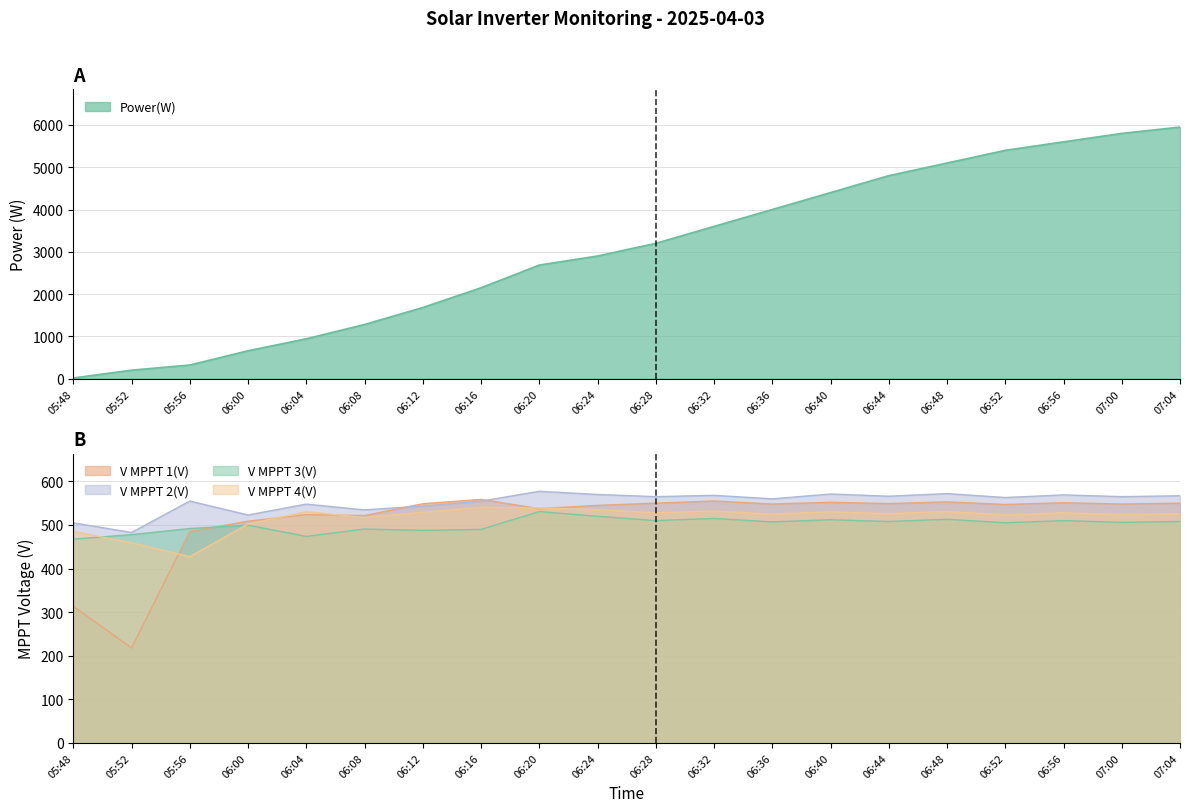

At which label does V MPPT 1(V) reach its peak?

06:16